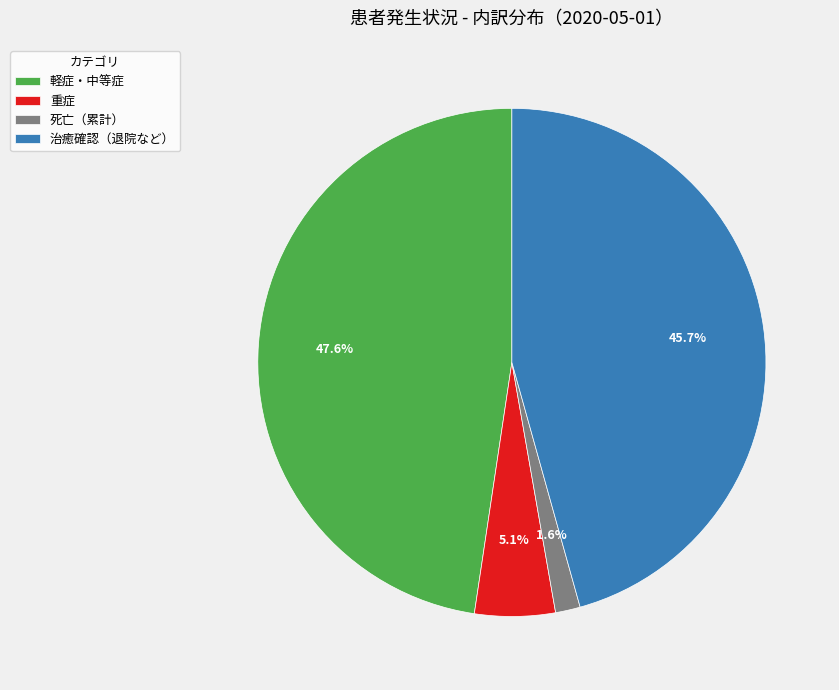

Rank the categories by value from highest to lowest.

軽症・中等症, 治癒確認（退院など）, 重症, 死亡（累計）